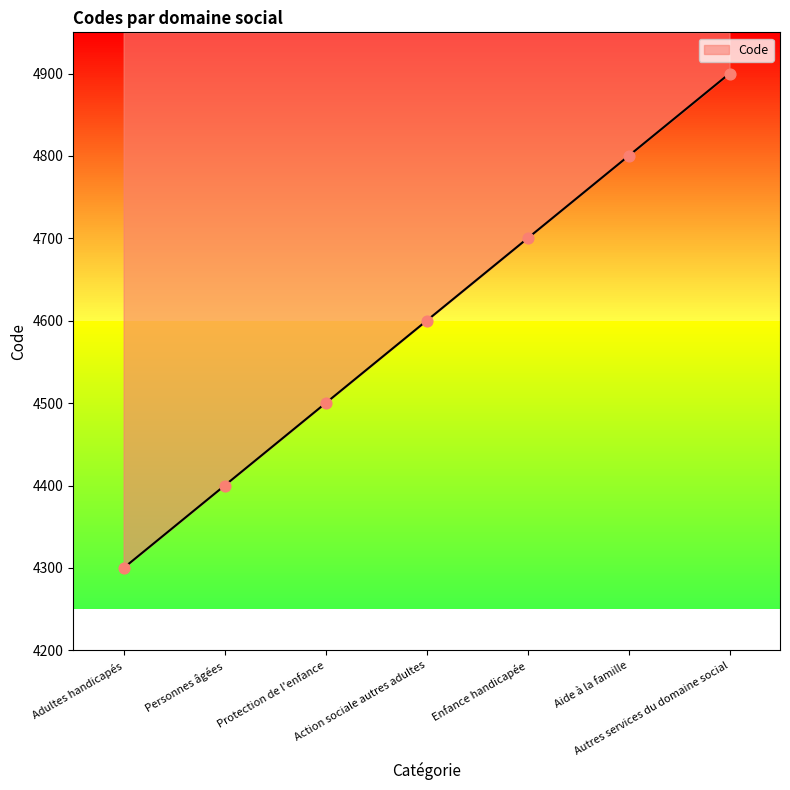

What is the ratio of the value at Action sociale autres adultes to the value at Enfance handicapée?

1.0